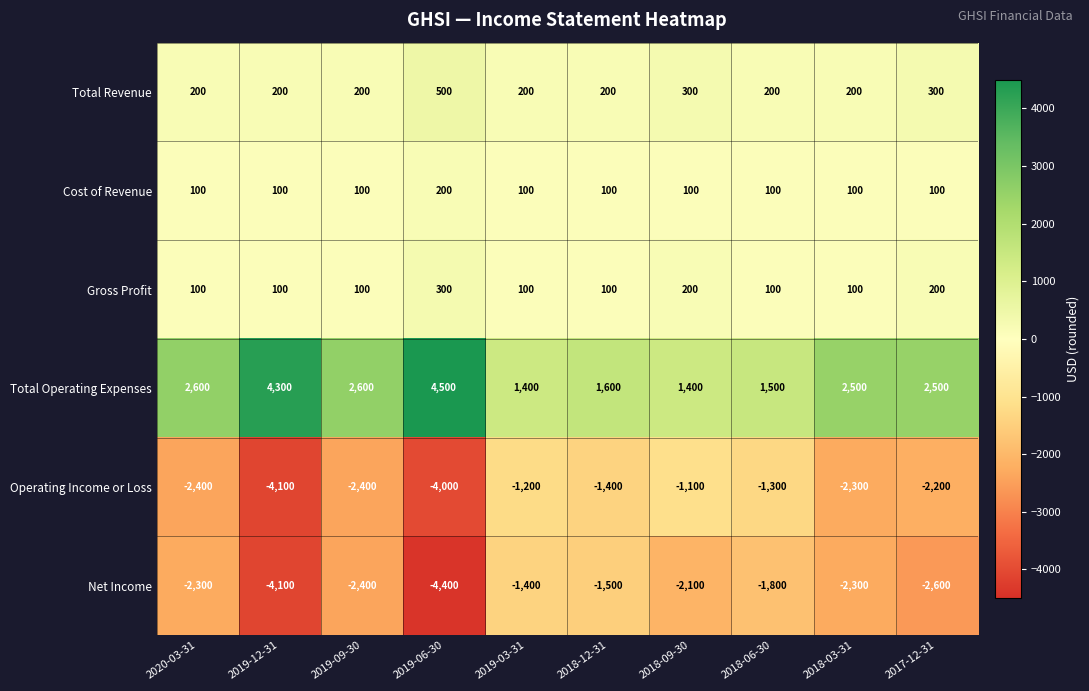

Which series has the largest range (max minus min)?

Total Operating Expenses